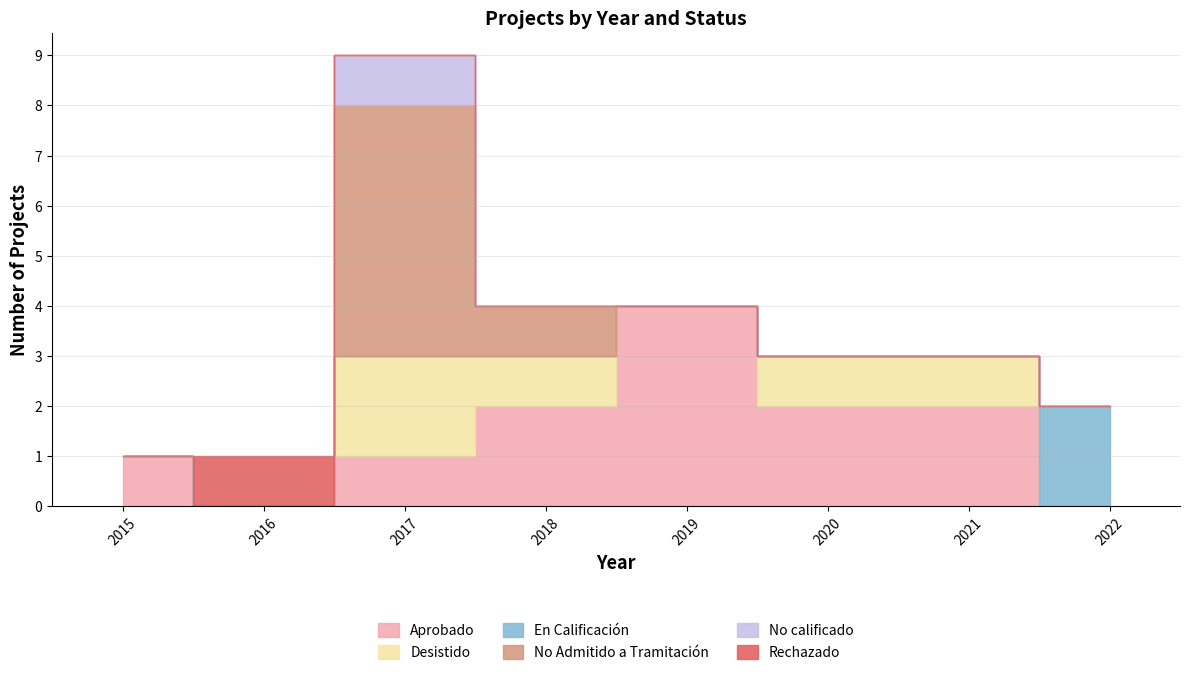

Count the number of data series in this chart.

6